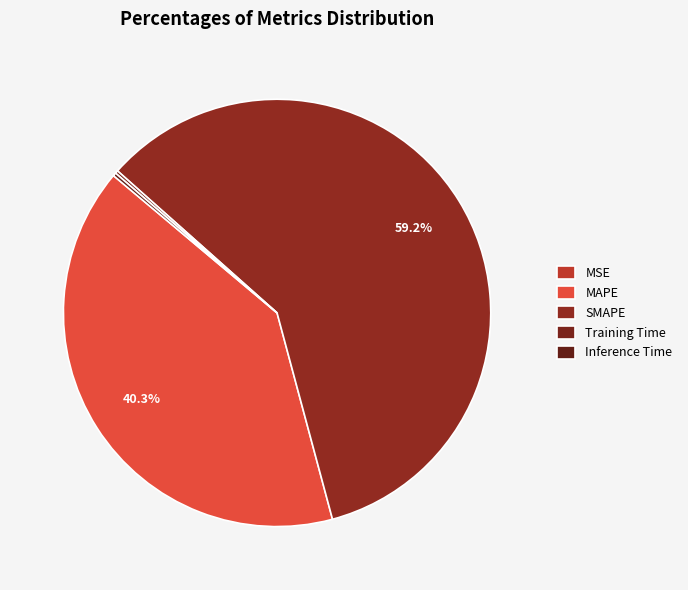

Between Training Time and MAPE, which is larger?

MAPE